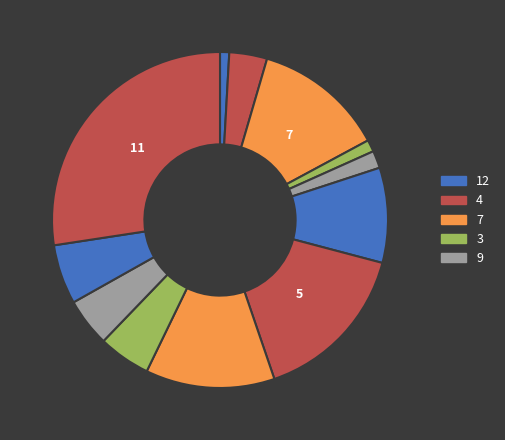

How many segments does this pie chart have?

12